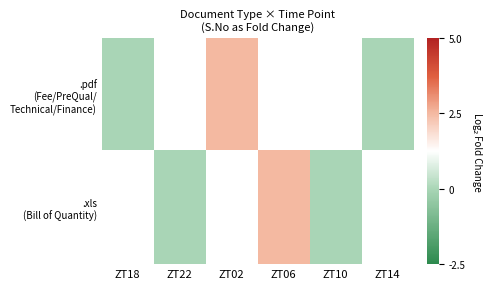

Which category has the lowest value in the .xls (Bill of Quantity) series?

ZT18